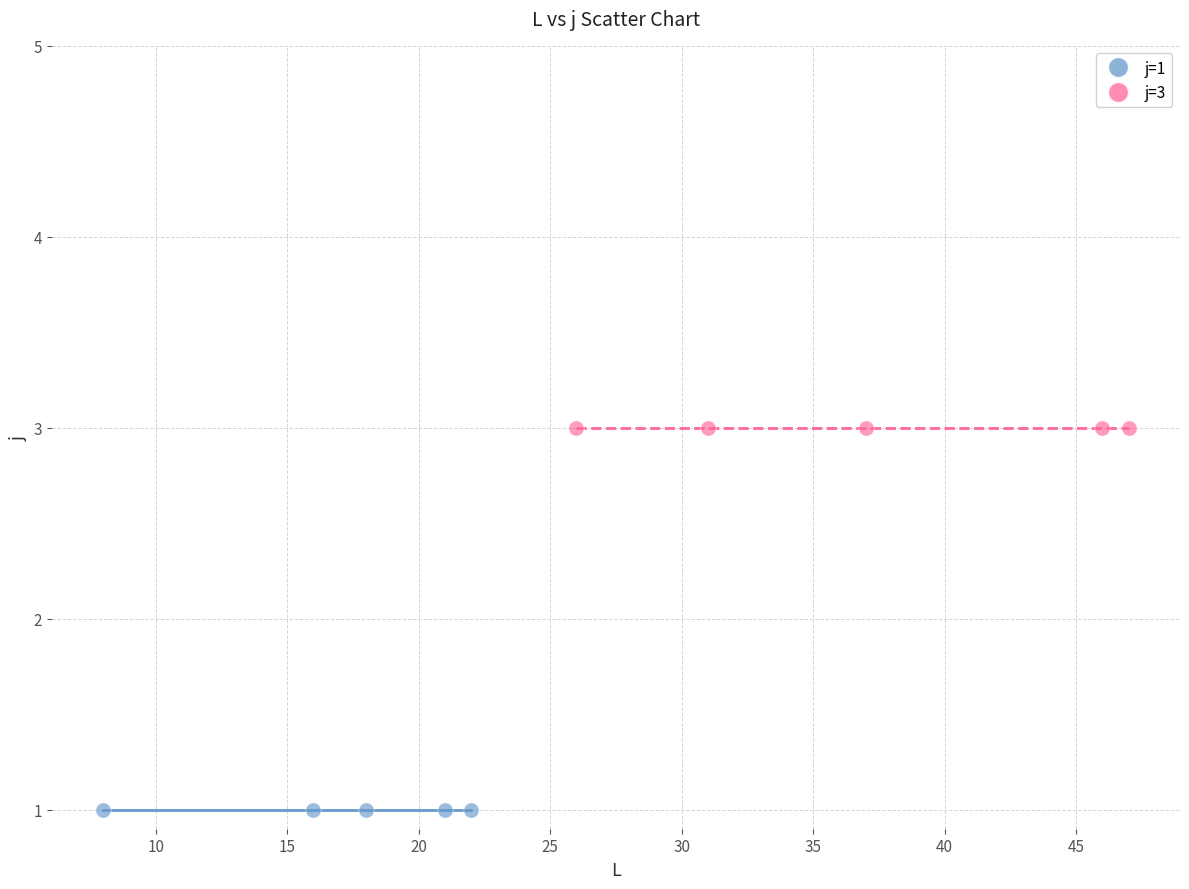

Which series reaches the maximum Y coordinate?

j=3